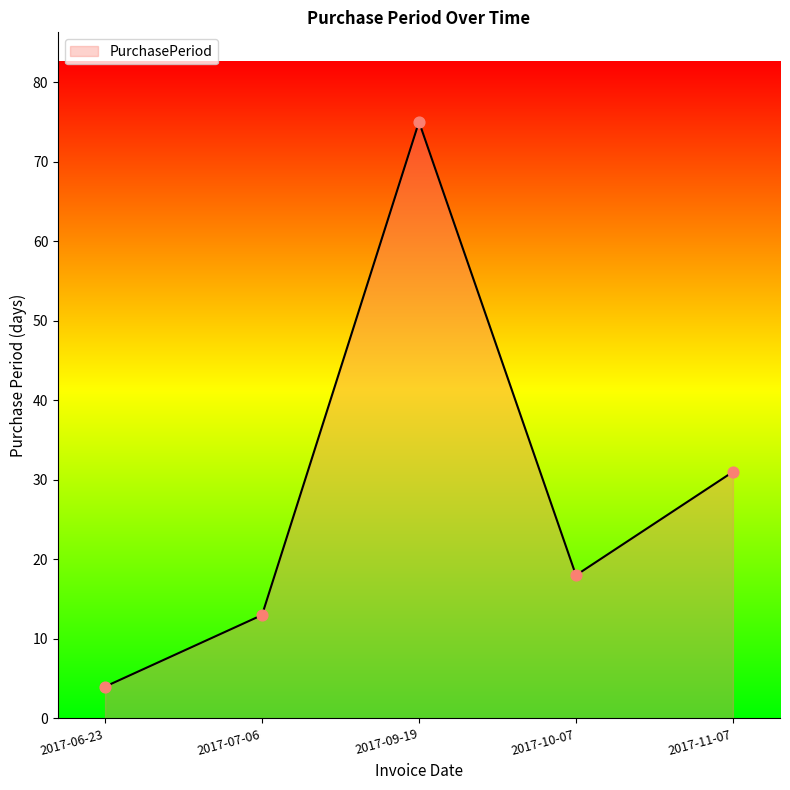

Which has a higher value, 2017-07-06 or 2017-06-23?

2017-07-06